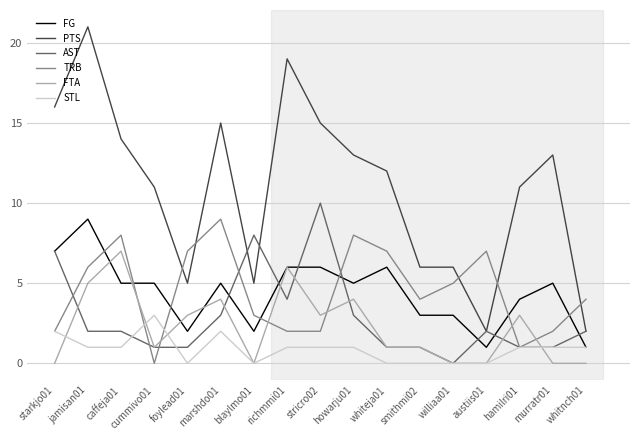

The AST series shows 7 at williaa01. True or false?

False